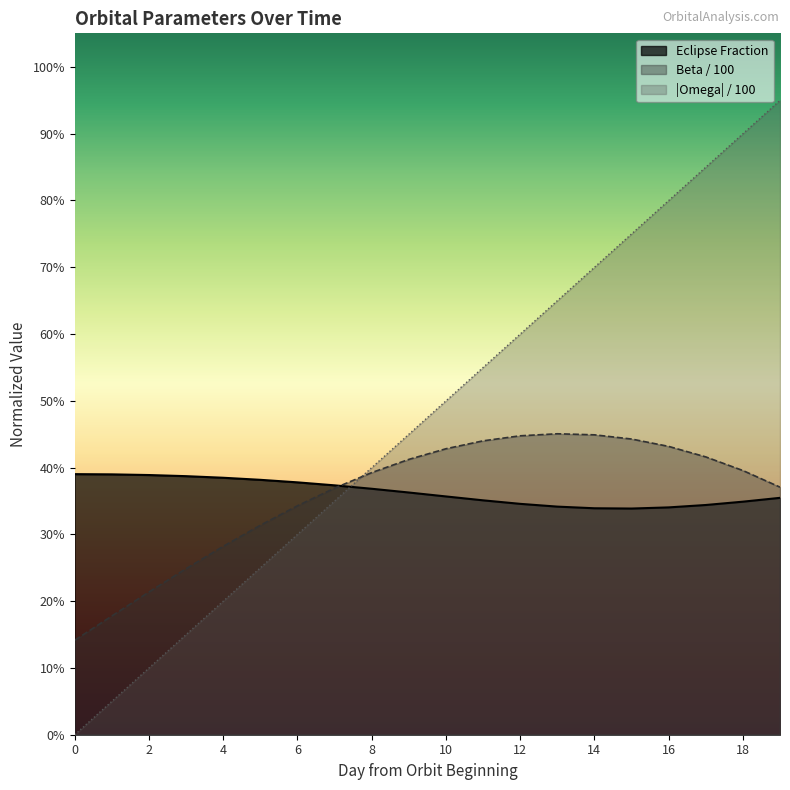

Reading left to right, extract all data points from this chart.

Julian Date: 0.0	0.0	0.1	0.1	0.2	0.2	0.3	0.3	0.4	0.4	0.5	0.5	0.6	0.6	0.7	0.7	0.8	0.8	0.9	0.9
beta (deg): 0.1	0.2	0.2	0.2	0.3	0.3	0.3	0.4	0.4	0.4	0.4	0.4	0.4	0.5	0.4	0.4	0.4	0.4	0.4	0.4
Eclipse Fraction: 0.4	0.4	0.4	0.4	0.4	0.4	0.4	0.4	0.4	0.4	0.4	0.4	0.3	0.3	0.3	0.3	0.3	0.3	0.3	0.4